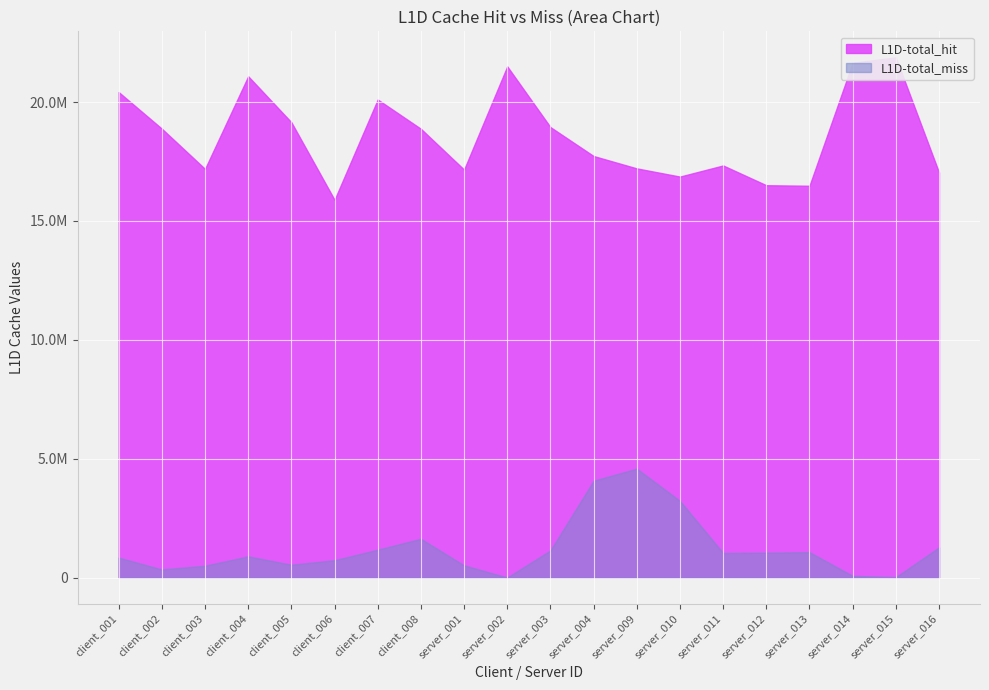

What is the spread (max minus min) of values at server_015?

21864663